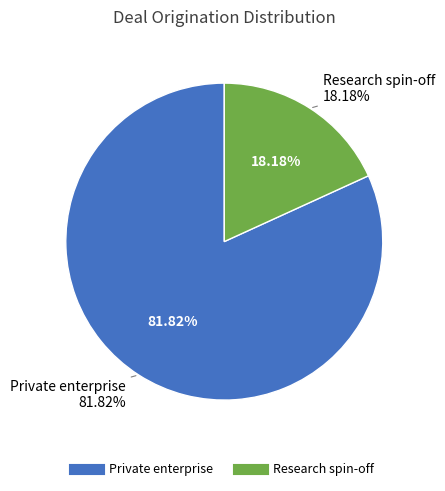

To the nearest percent, what is the average slice percentage?

50%